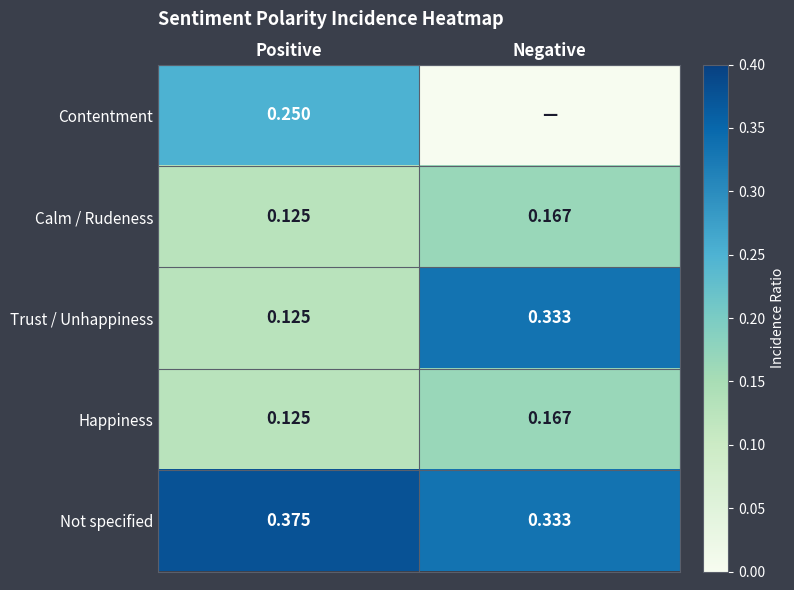

At which label does Happiness reach its peak?

Negative